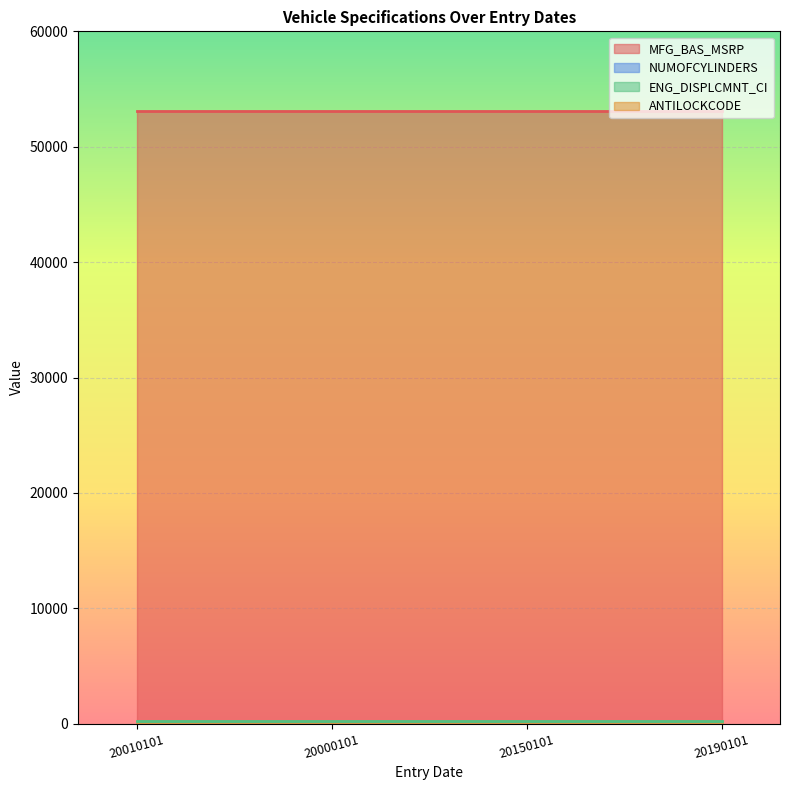

What is the greatest value displayed?

53080